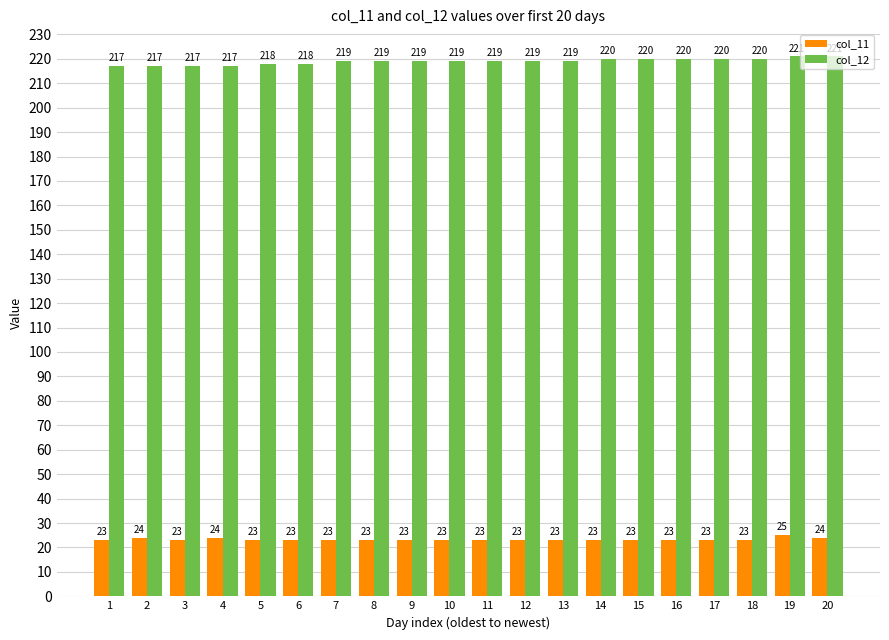

At how many categories does at least one series exceed 103?

20